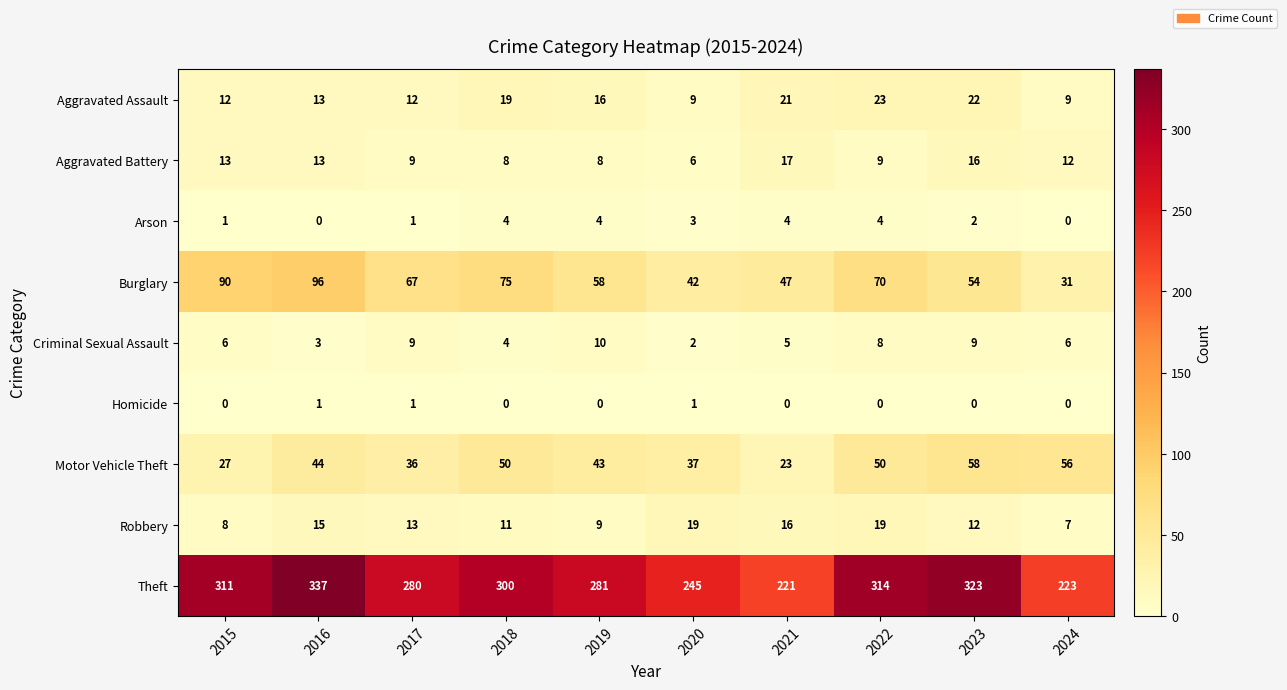

Read the Aggravated Assault value at 2018, to the nearest 10.

20